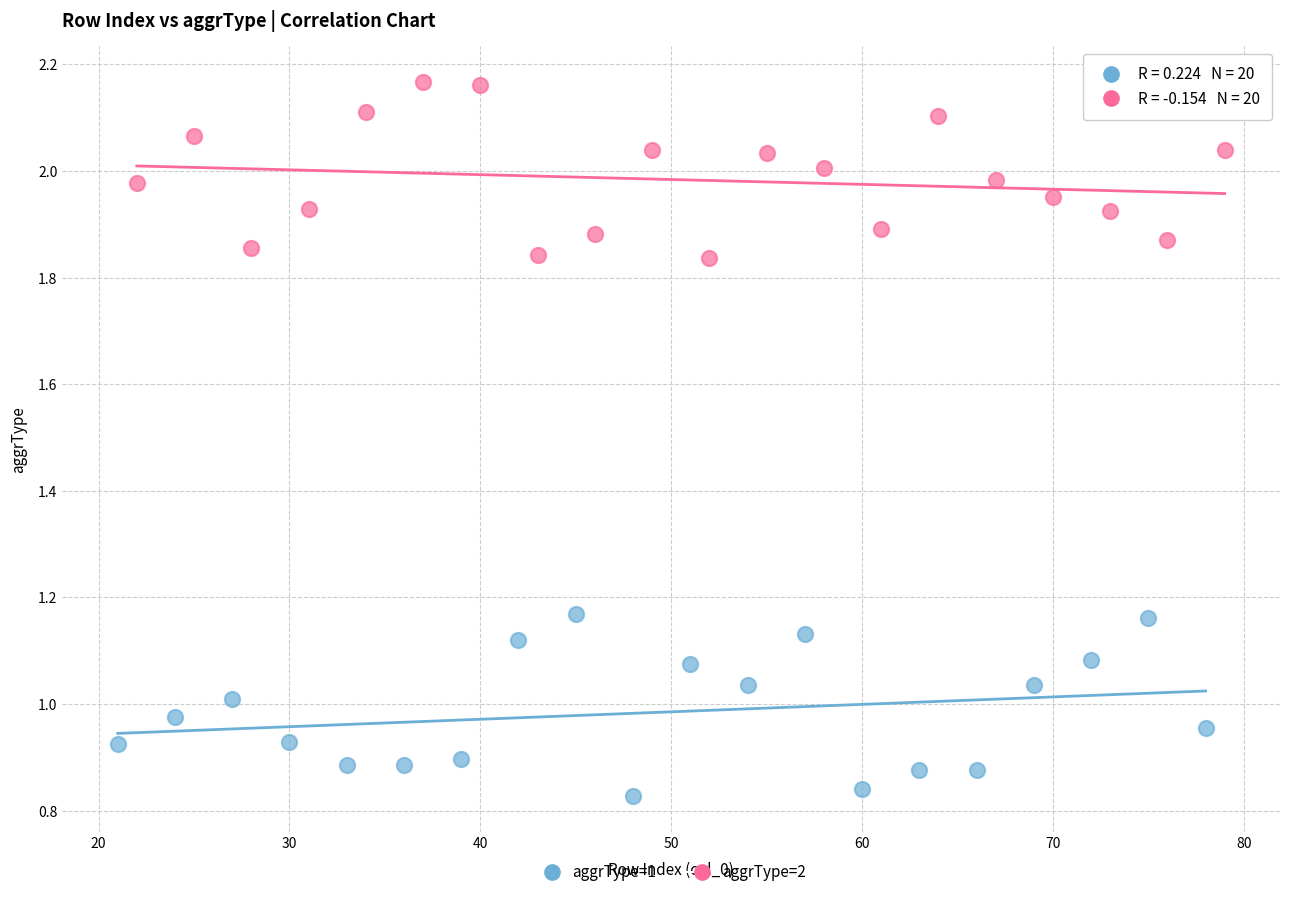

Which series reaches the maximum Y coordinate?

aggrType=2